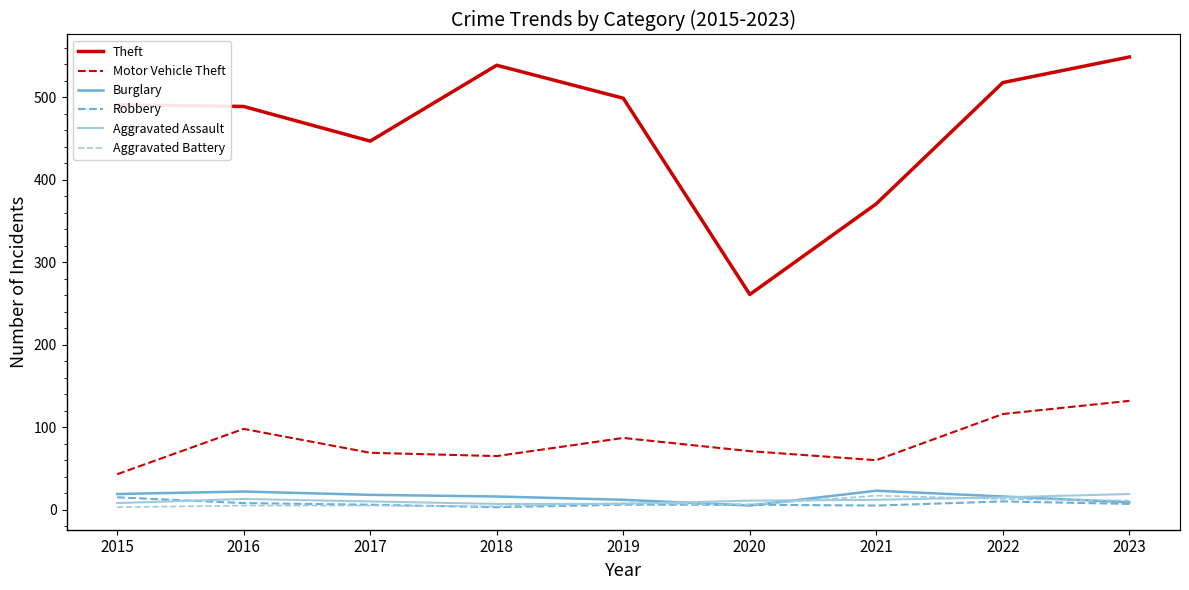

Which series has the widest spread of values?

Theft